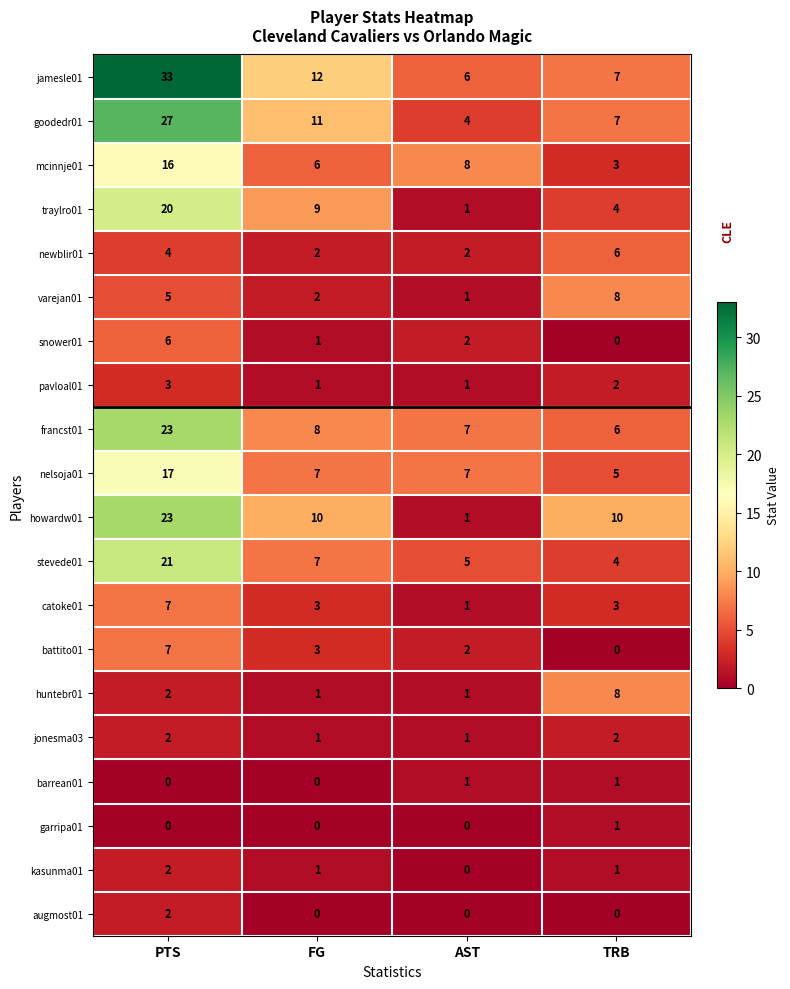

What is the total value across all series at PTS?

220